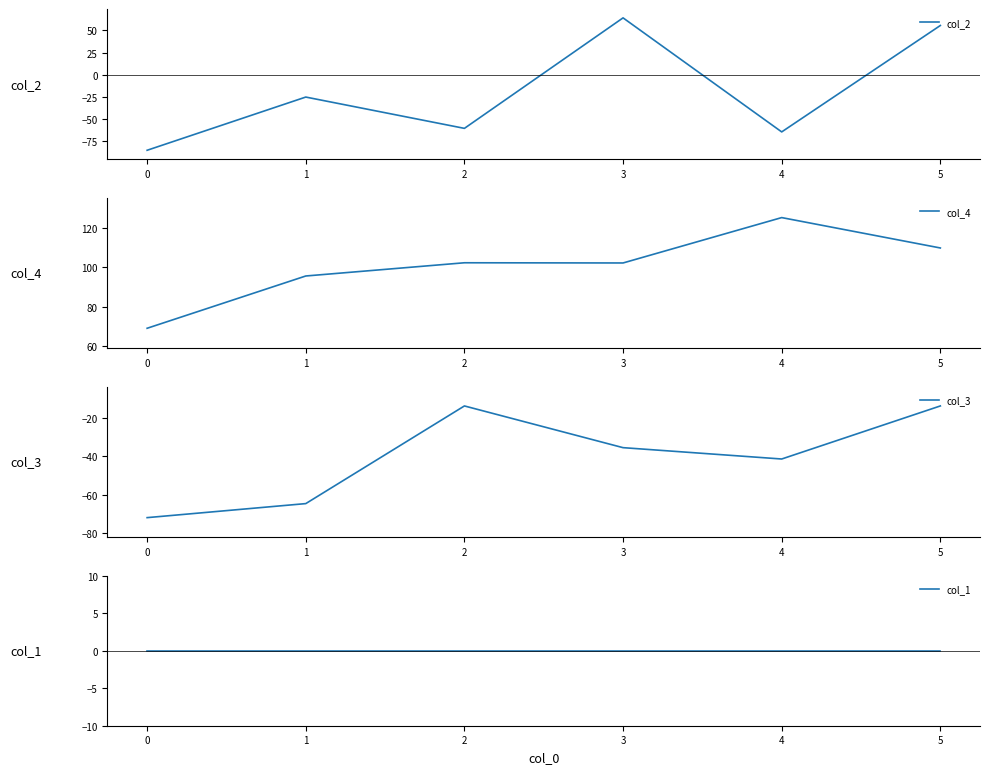

Is it true that col_3 equals -13.8 at 2?

True